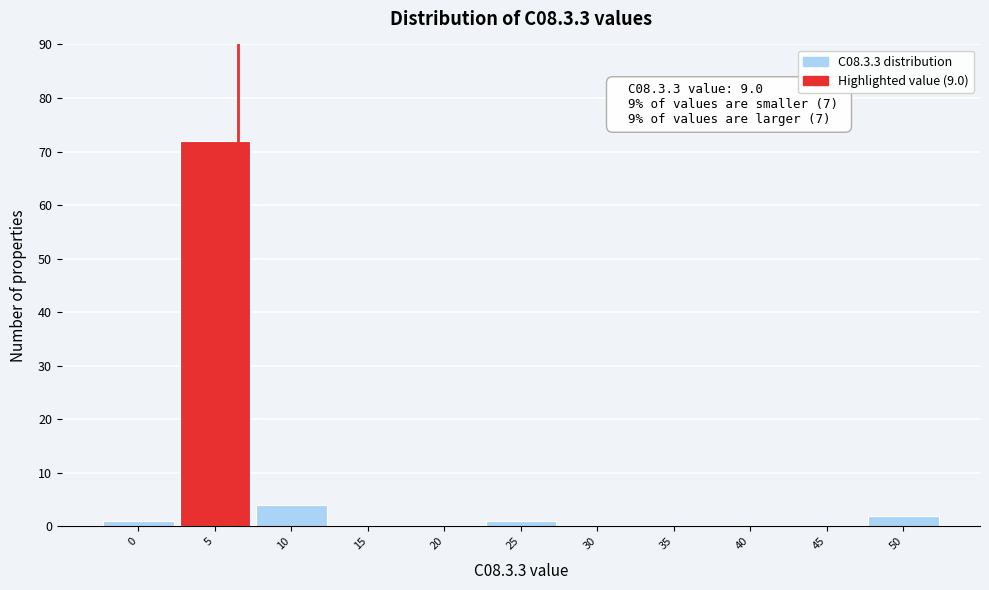

Reading left to right, extract all data points from this chart.

0=1	5=72	10=4	15=0	20=0	25=1	30=0	35=0	40=0	45=0	50=2